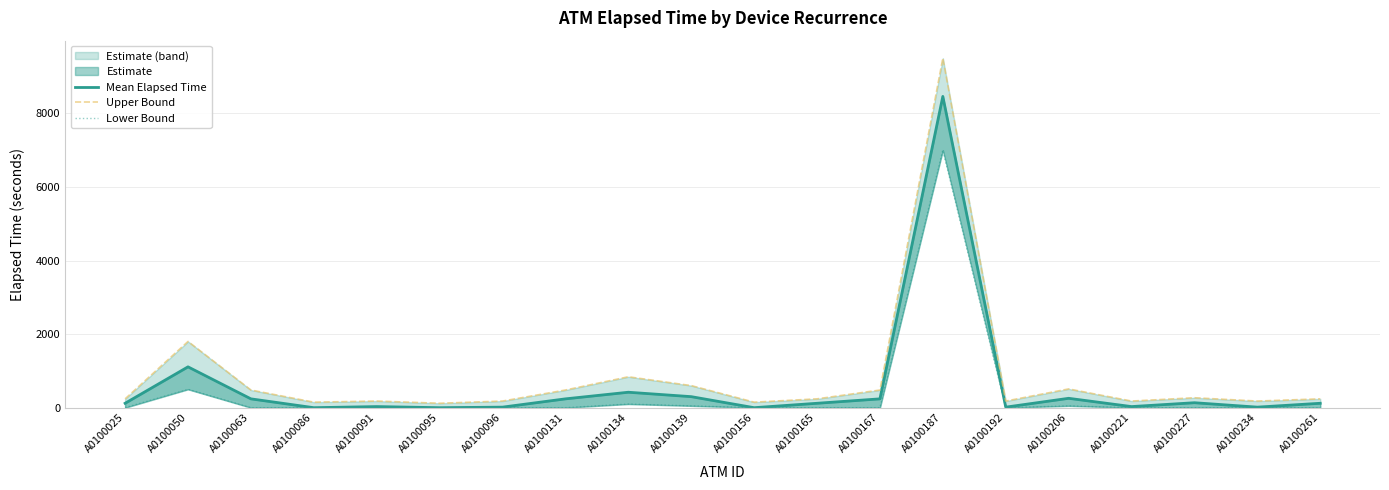

How many lines are shown in the chart?

3